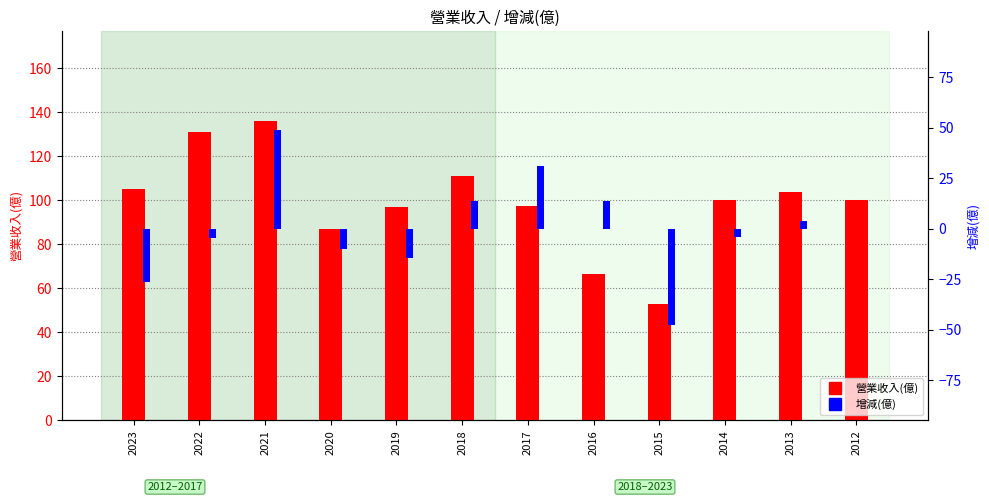

What is the sum of the 營業收入(億) values at 2017 and 2019?

194.2